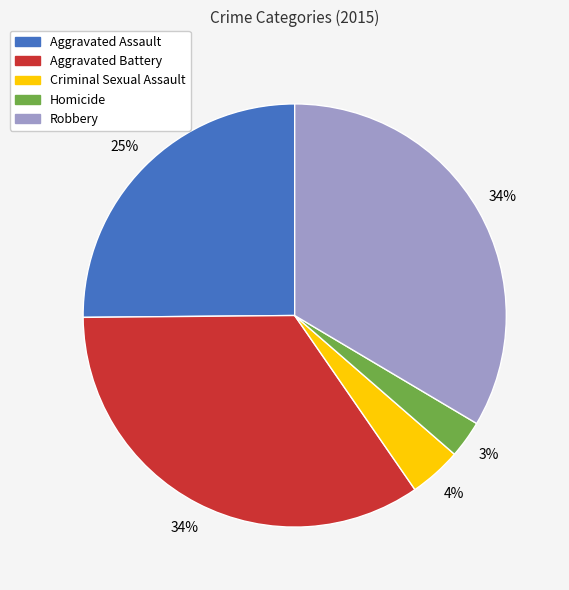

Count the number of slices in the pie.

5